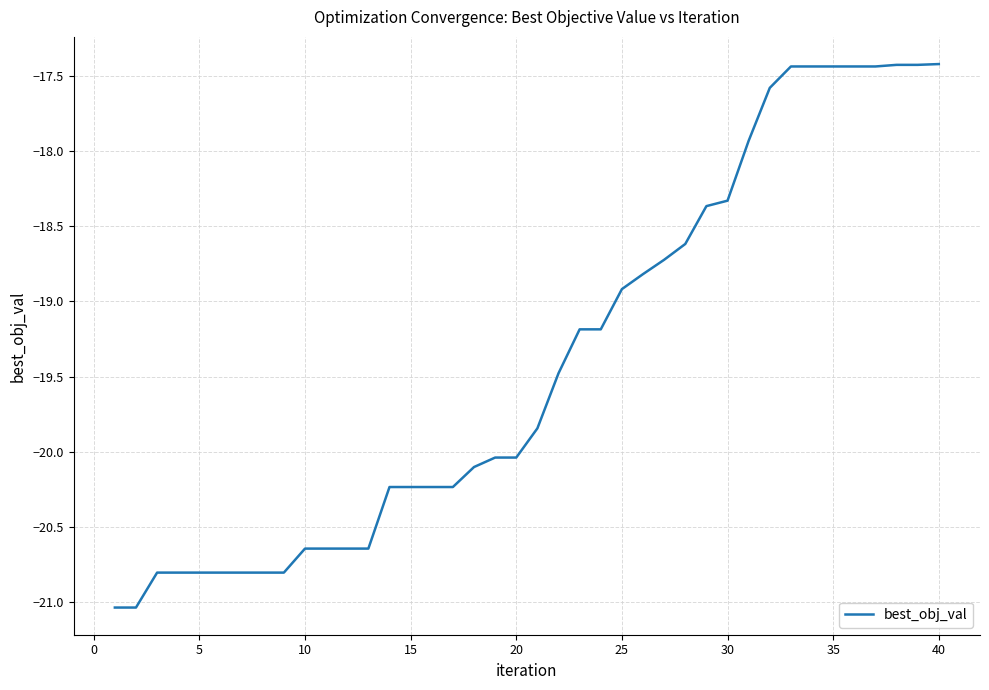

What is the difference between the maximum and minimum values?

3.6